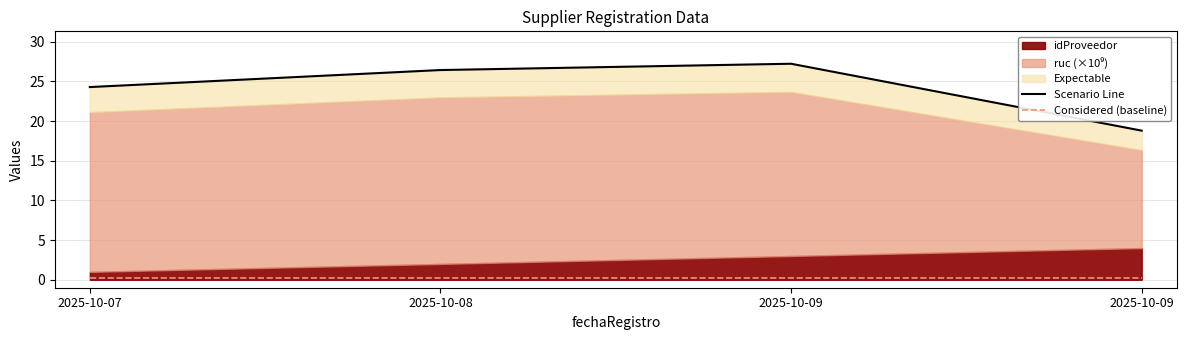

What is the smallest value displayed?

0.2